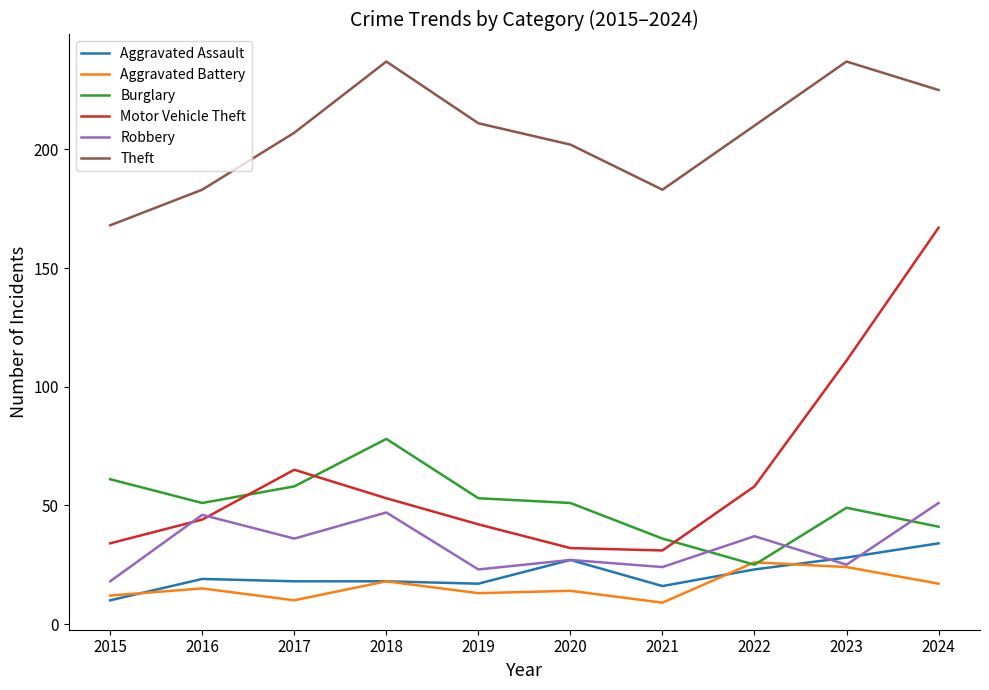

What is the difference between the second highest and second lowest values in the Aggravated Battery series?

14